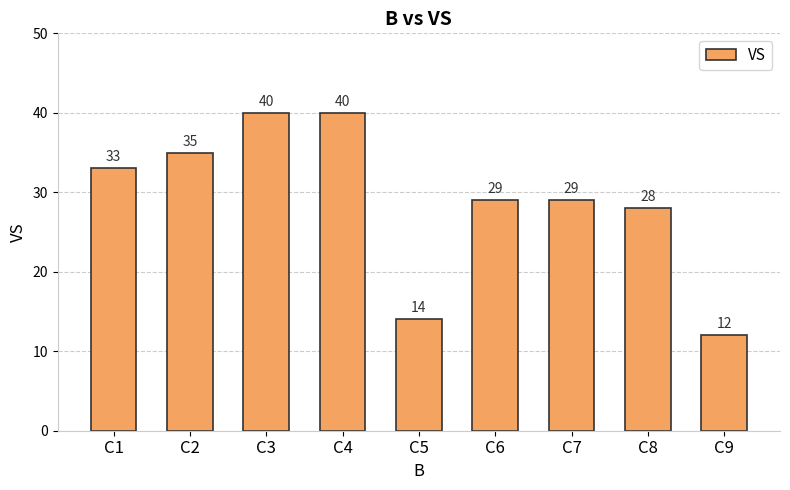

Reading right to left, extract all data points from this chart.

12	28	29	29	14	40	40	35	33